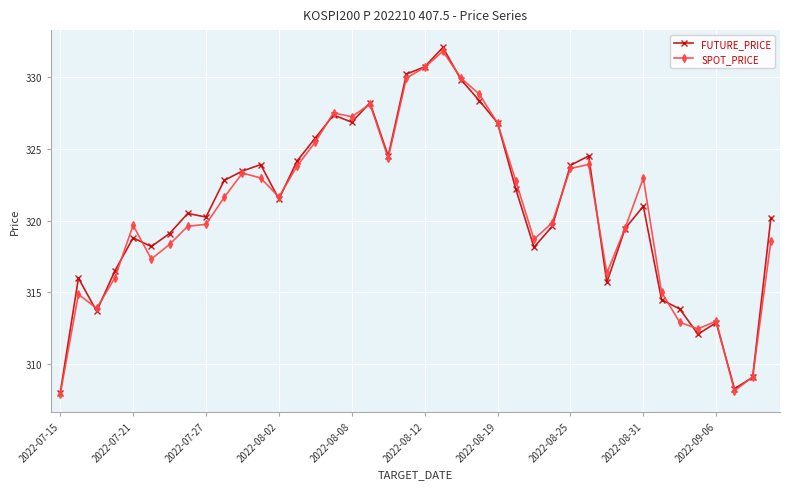

How many lines are shown in the chart?

2